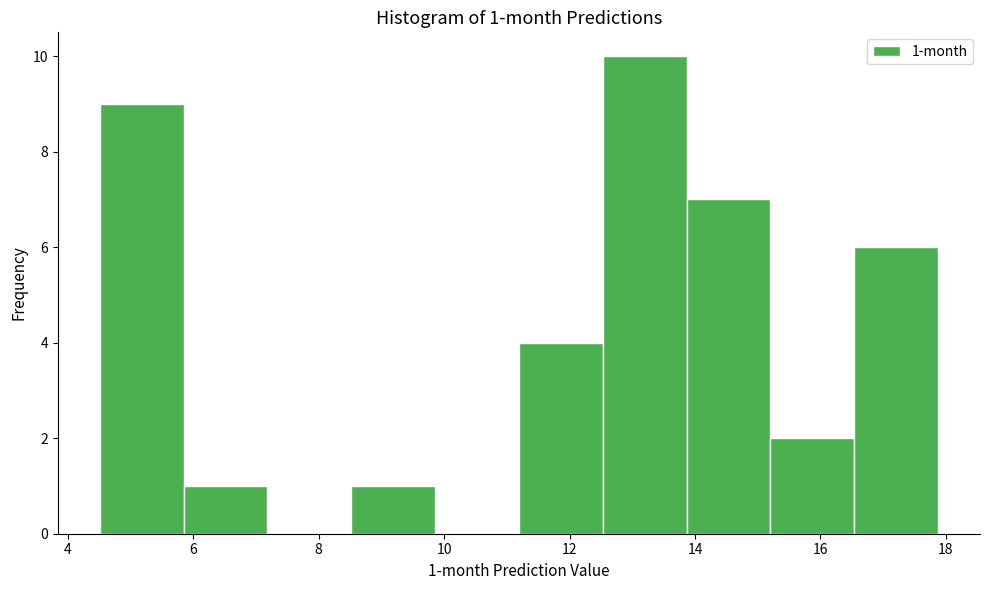

Which range on the x-axis has the tallest bar?

12.6 to 13.8